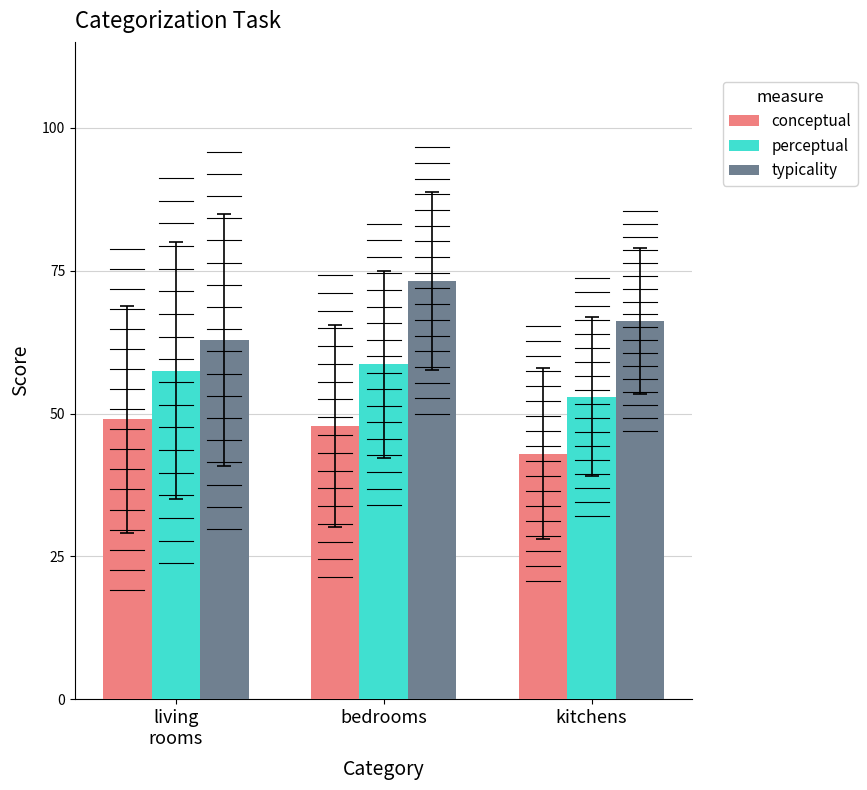

Are the bars grouped side by side (vs. stacked)?

Yes